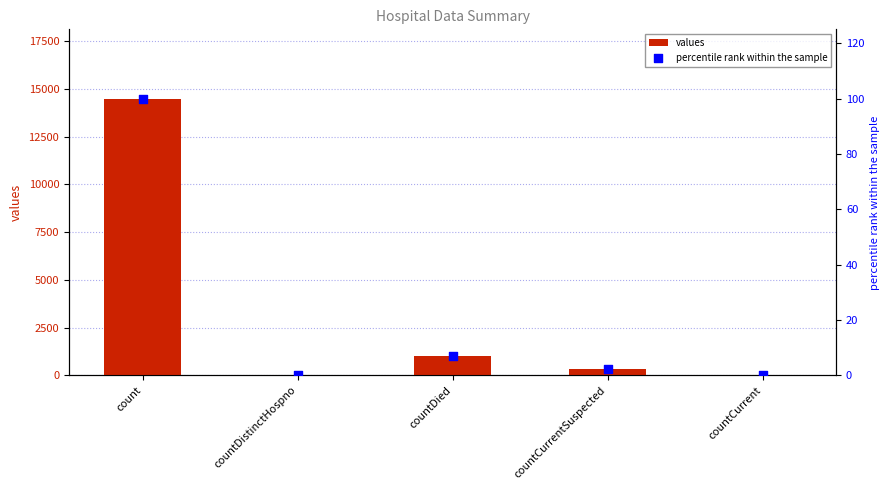

What is the total value across all series at count?

14588.0